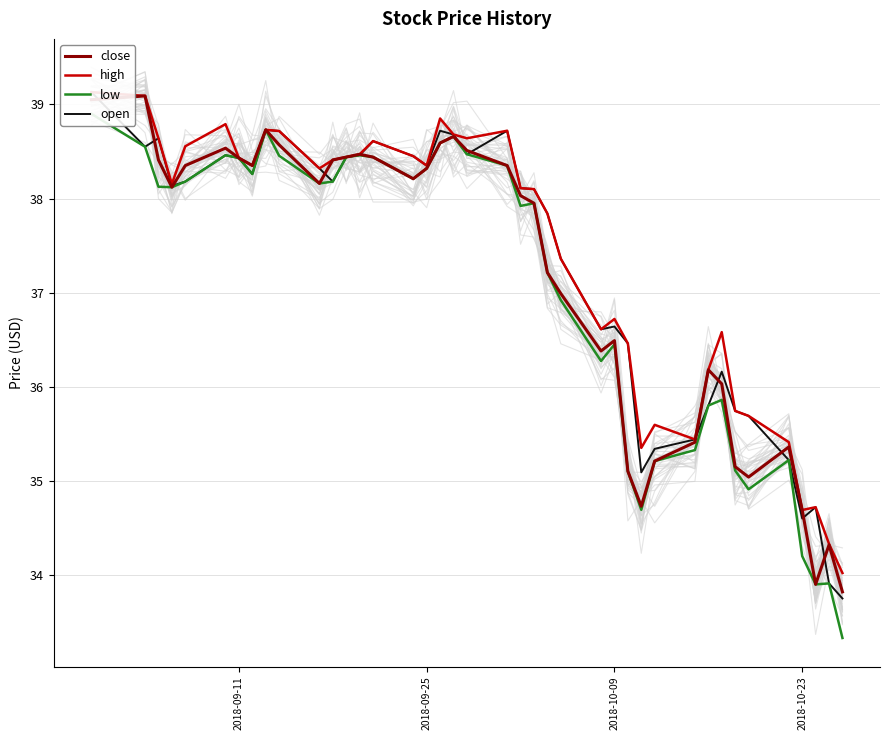

True or false: open has more than 0 interior local peaks.

True